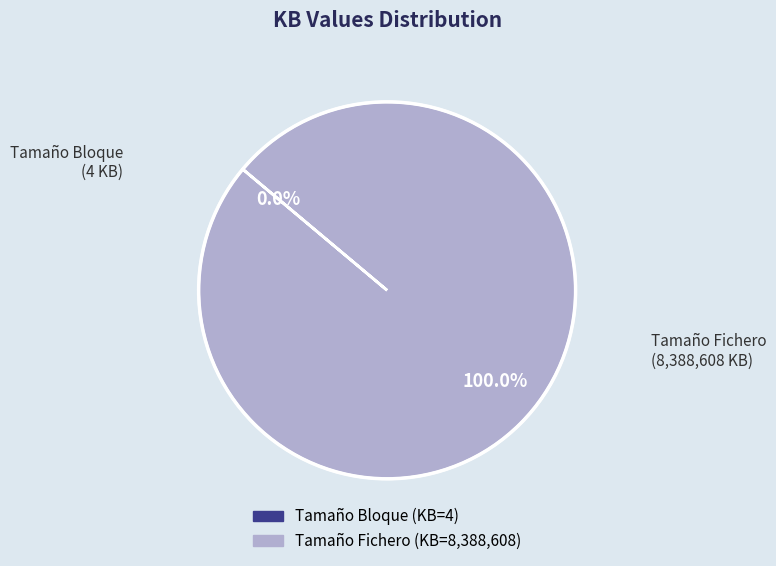

Is there a majority slice in this chart?

Yes